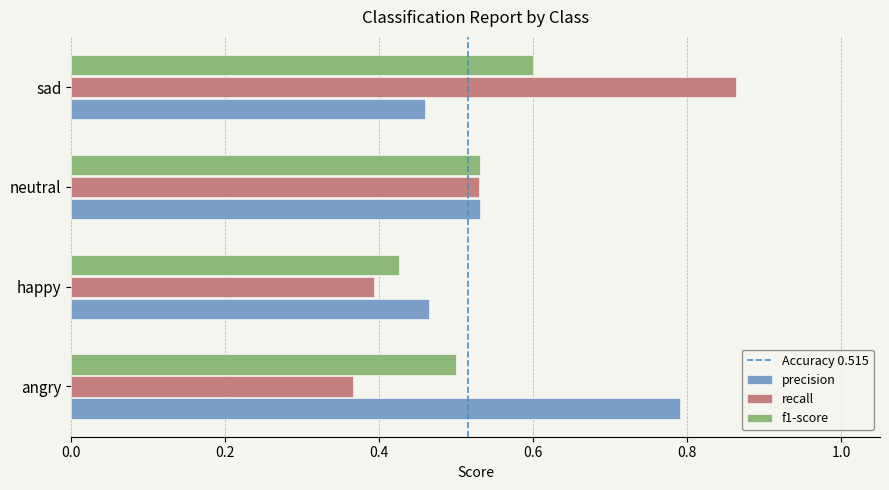

Between angry and happy, which series saw the biggest shift?

precision